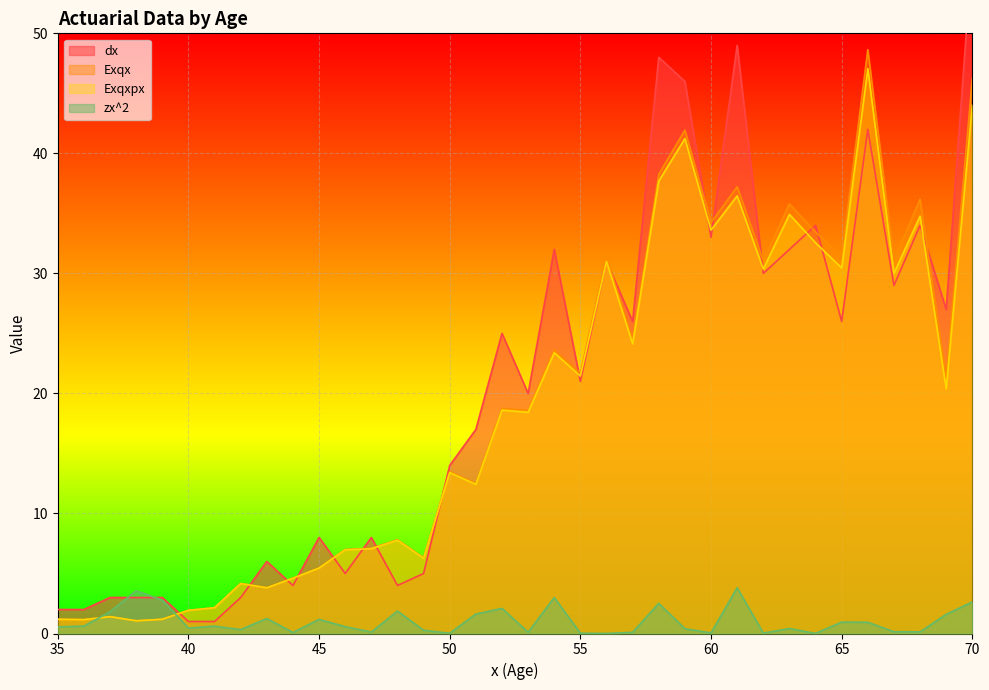

At which label does Exqxpx reach its peak?

66